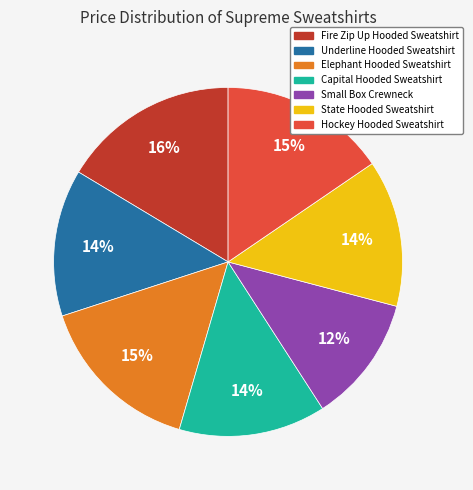

Approximately how many times larger is the value at State Hooded Sweatshirt compared to Capital Hooded Sweatshirt?

1.0